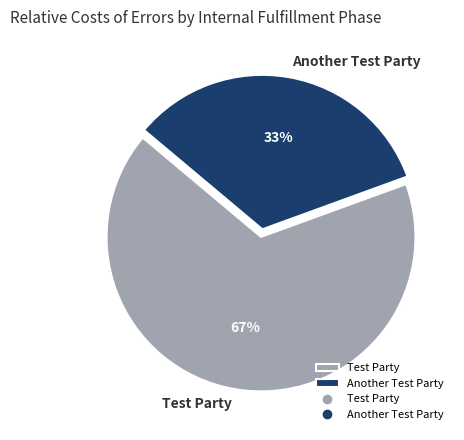

Does any single category account for the majority?

Yes